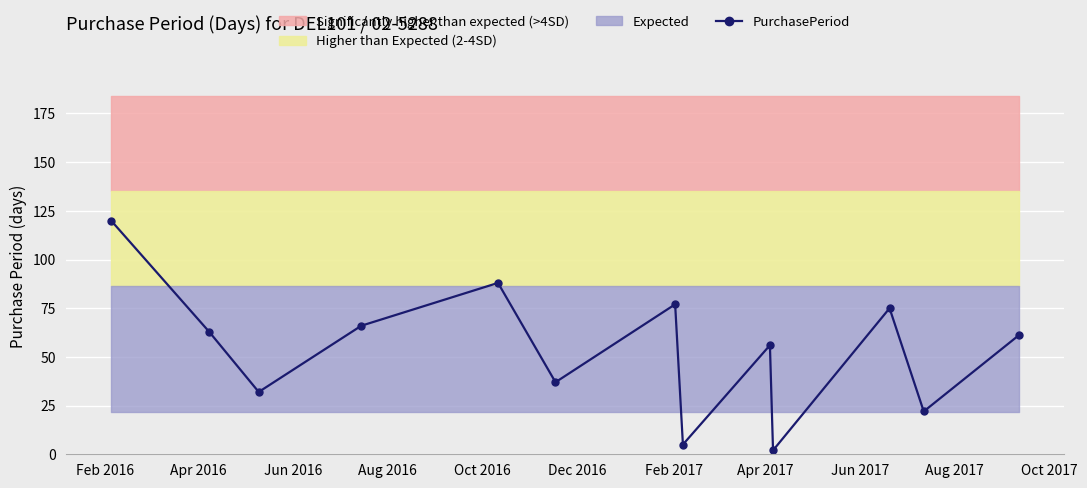

In PurchasePeriod, how many points are lower than both neighbors (excluding endpoints)?

5